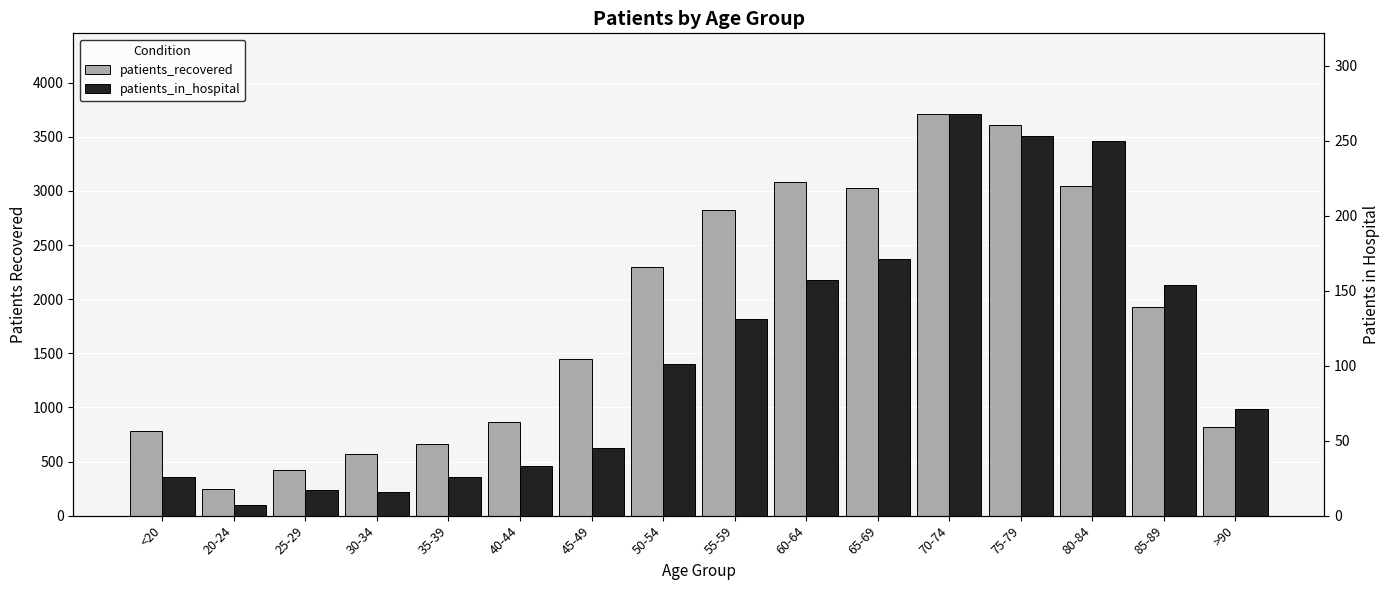

At which label does patients_recovered reach its minimum?

20-24